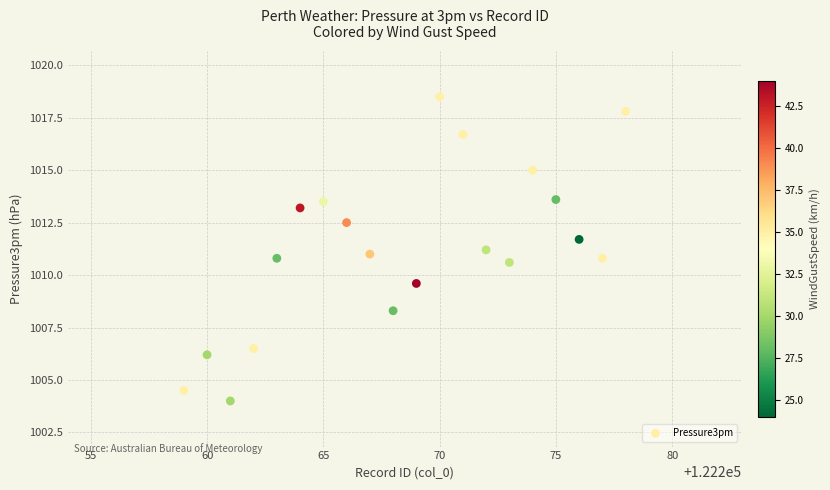

What is the range of X values (max minus min)?

19.0